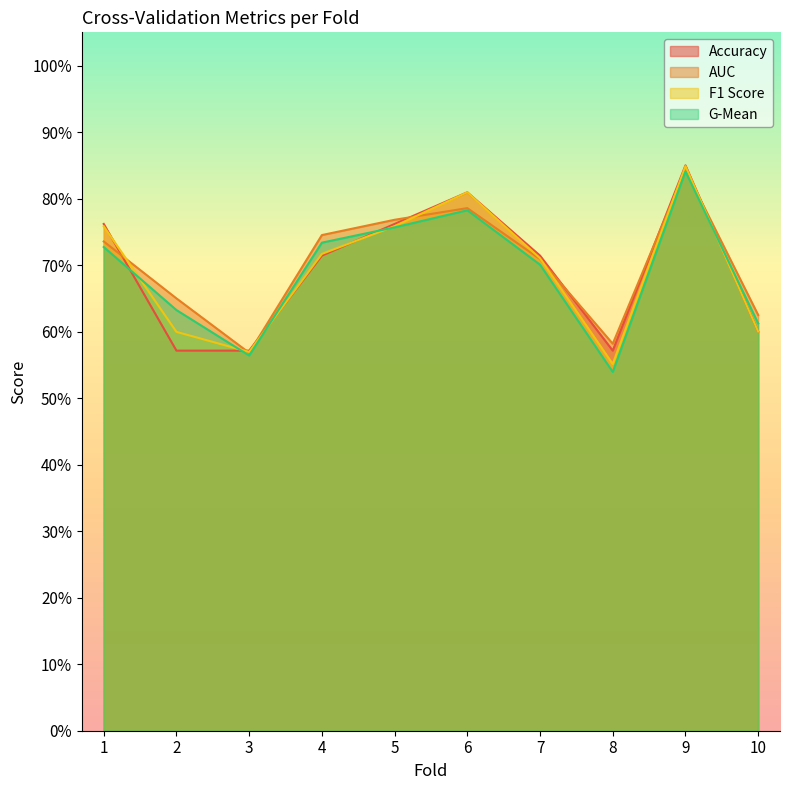

At which category does the chart reach its peak across all series?

9